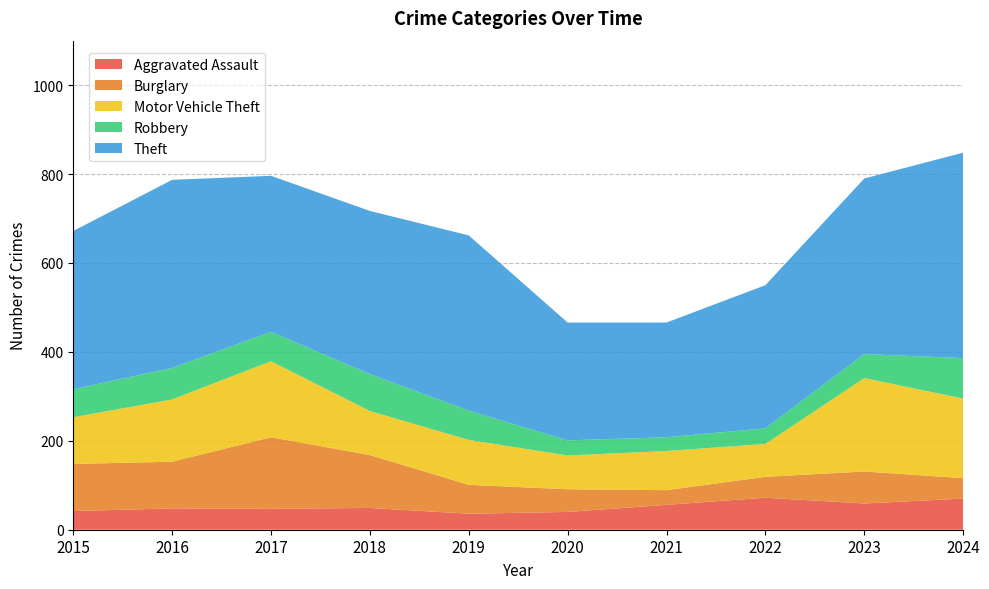

Reading right to left, transcribe all the data shown in this chart.

Aggravated Assault: 2024=70	2023=59	2022=72	2021=56	2020=40	2019=36	2018=49	2017=47	2016=48	2015=42
Burglary: 2024=46	2023=72	2022=47	2021=33	2020=51	2019=65	2018=119	2017=161	2016=105	2015=106
Motor Vehicle Theft: 2024=179	2023=210	2022=74	2021=88	2020=76	2019=101	2018=99	2017=171	2016=140	2015=105
Robbery: 2024=91	2023=54	2022=35	2021=31	2020=34	2019=66	2018=83	2017=66	2016=71	2015=63
Theft: 2024=462	2023=395	2022=322	2021=258	2020=265	2019=394	2018=367	2017=351	2016=423	2015=356